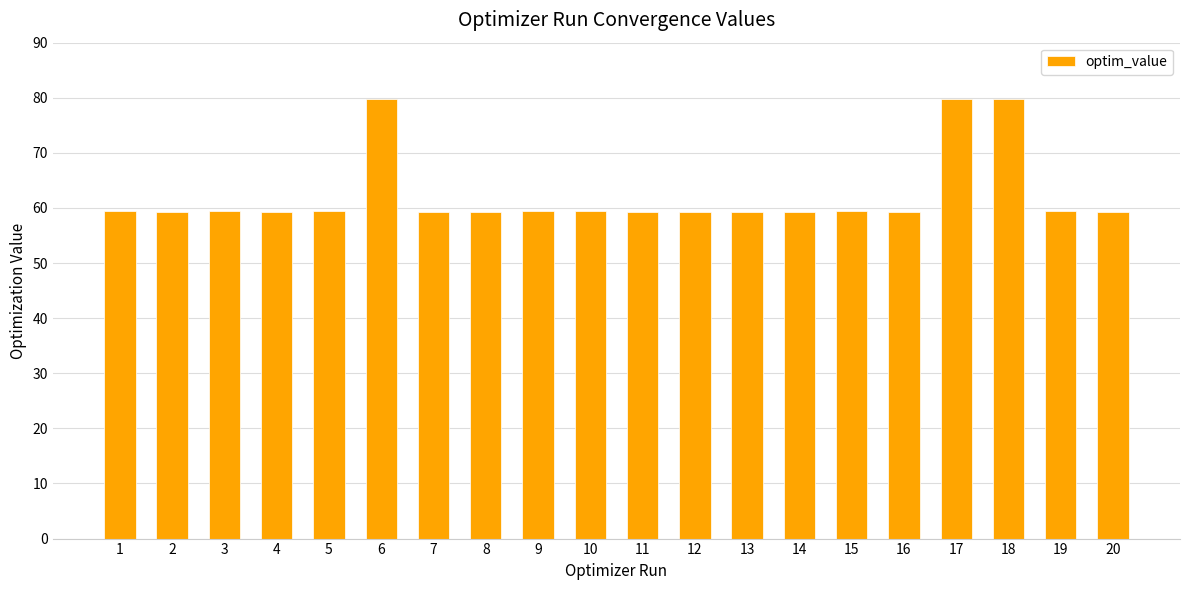

What is the difference between the maximum and second lowest values?

20.5